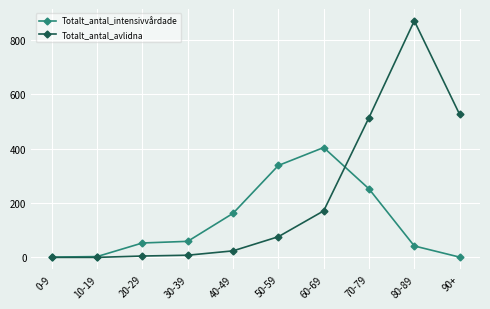

What is the total value across all series at 0-9?

1